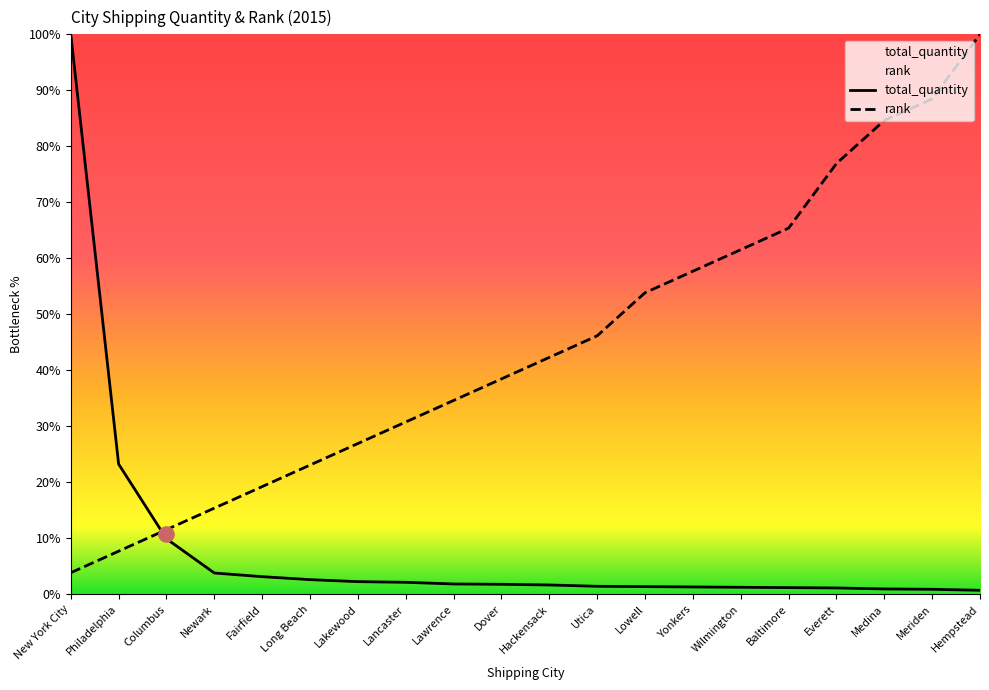

Which series has the largest Y range (max minus min)?

total_quantity